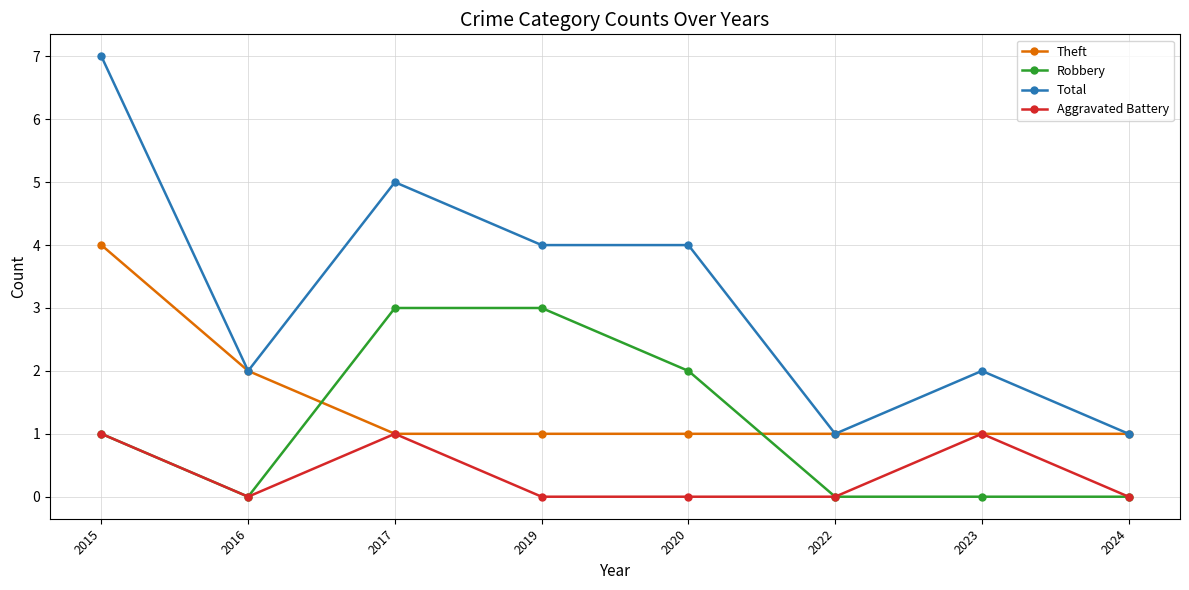

Is this an area chart (filled region under the line)?

No